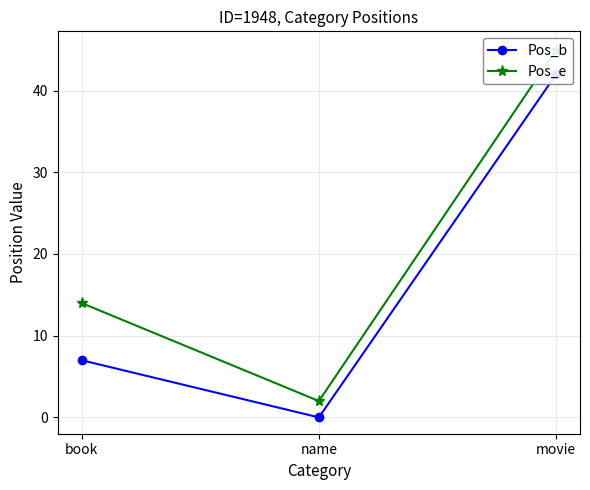

What is the label of the 3rd point from the left?

movie